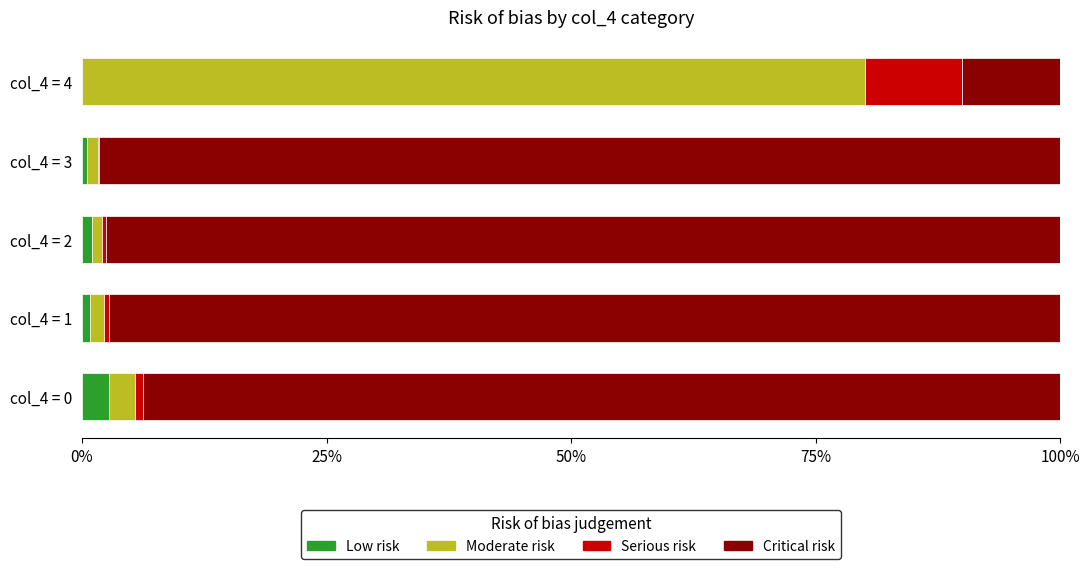

What is the highest value of the Low risk series?

2.7